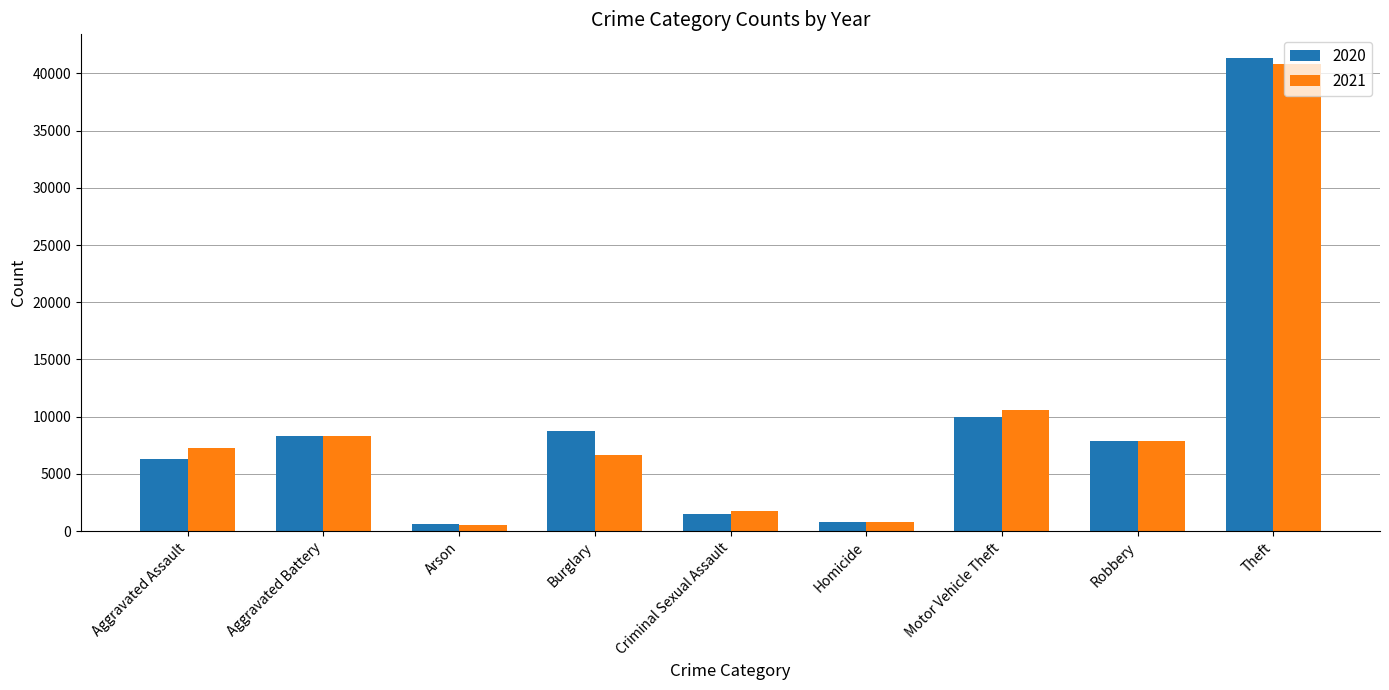

Does the chart contain any negative values?

No